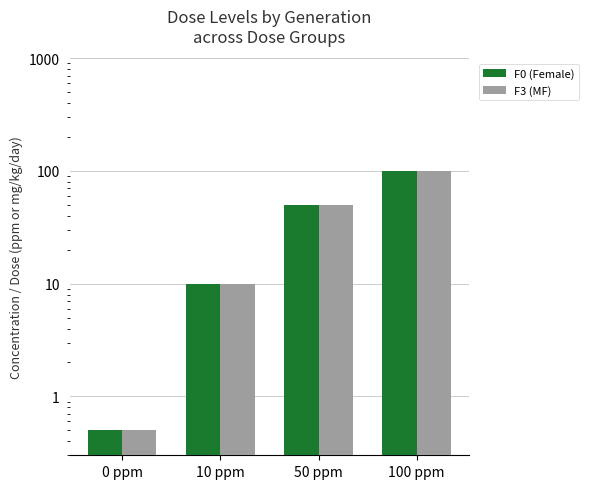

What is the label of the 2nd bar from the left?

10 ppm